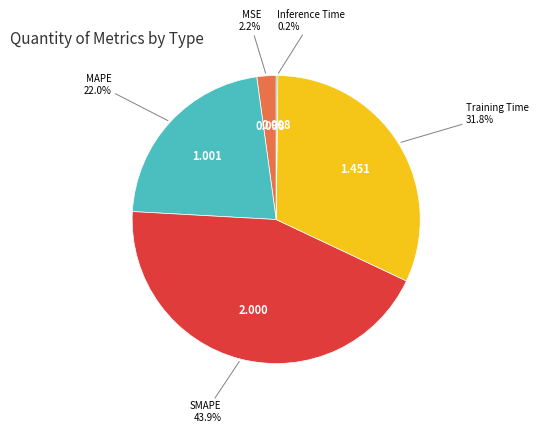

Is there a majority slice in this chart?

No